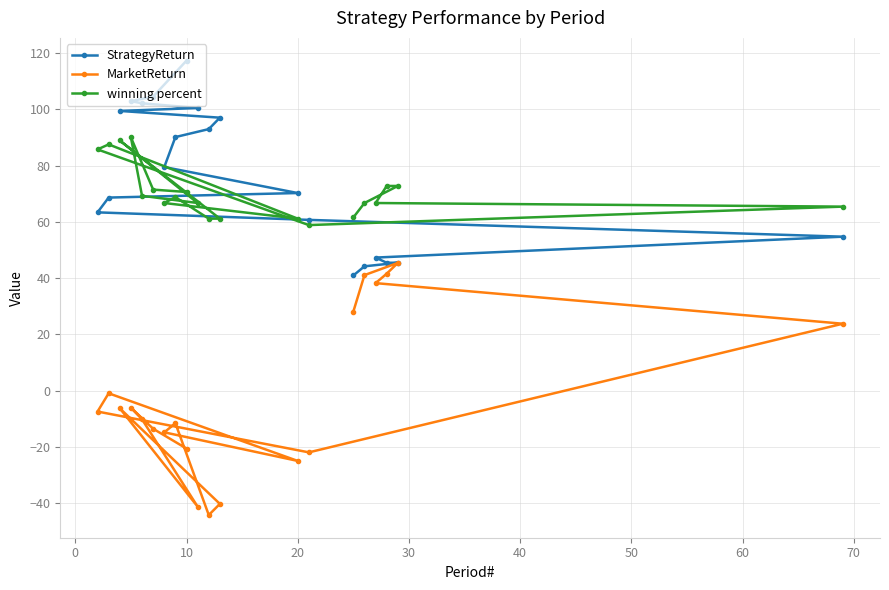

What is the difference between the winning percent values at 10 and 20?

9.5